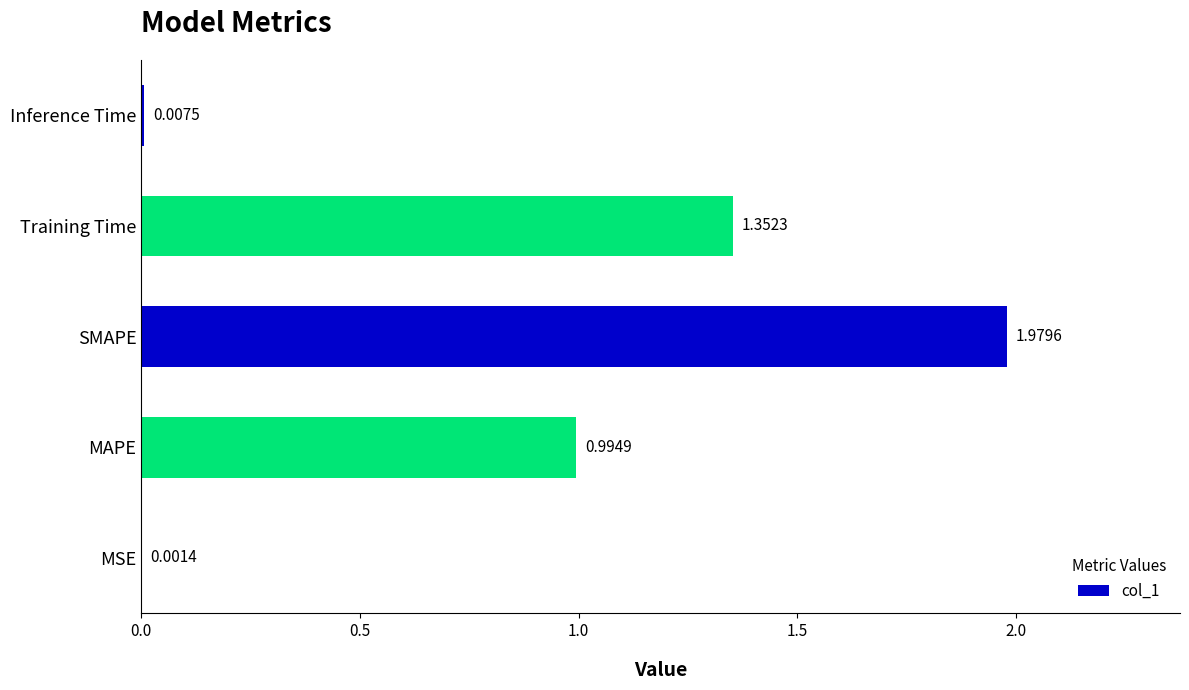

How many categories are shown in the chart?

5